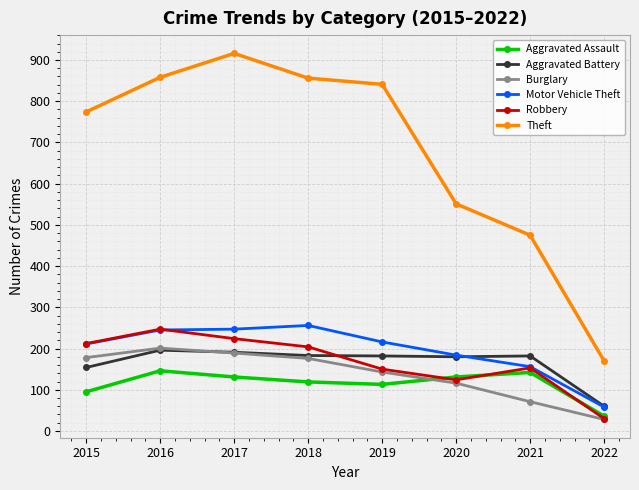

What is the greatest value displayed?

916